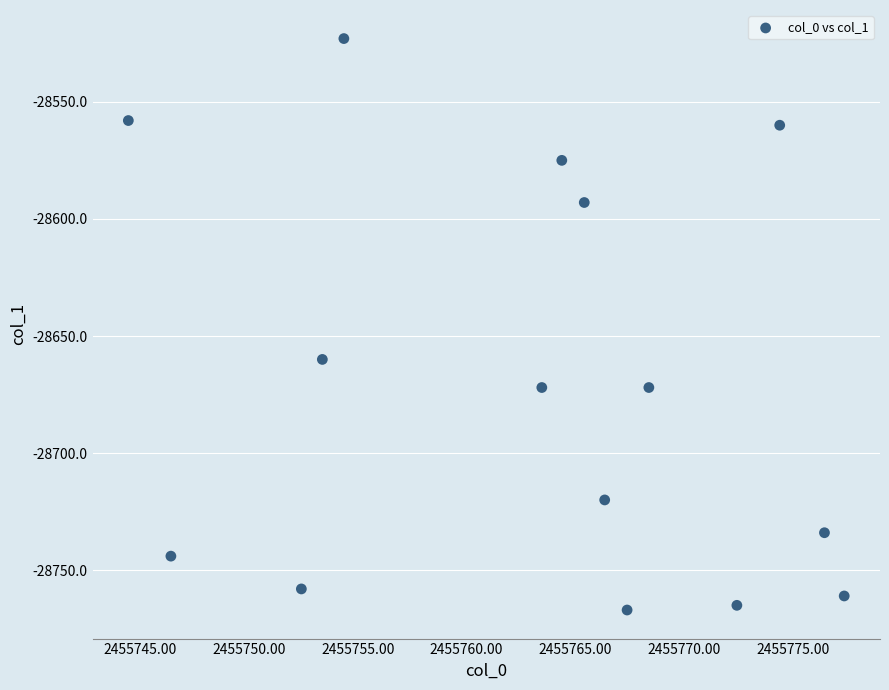

What is the range of Y values (max minus min)?

244